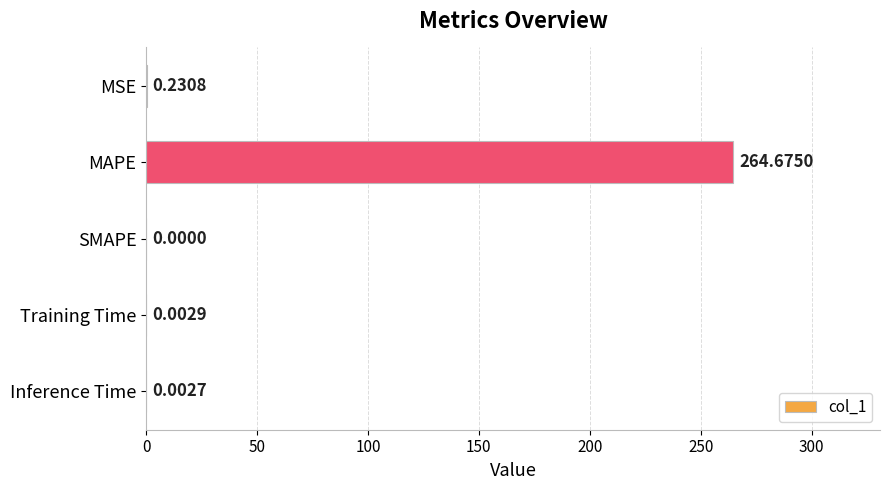

Between Inference Time and SMAPE, which is larger?

Inference Time